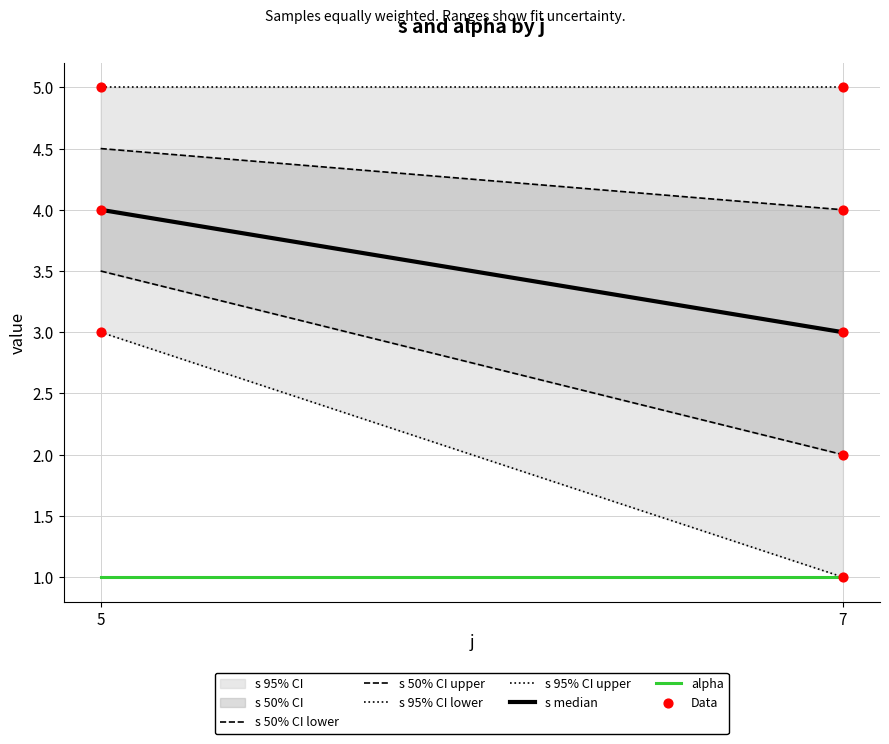

At how many categories does at least one series exceed 2?

2